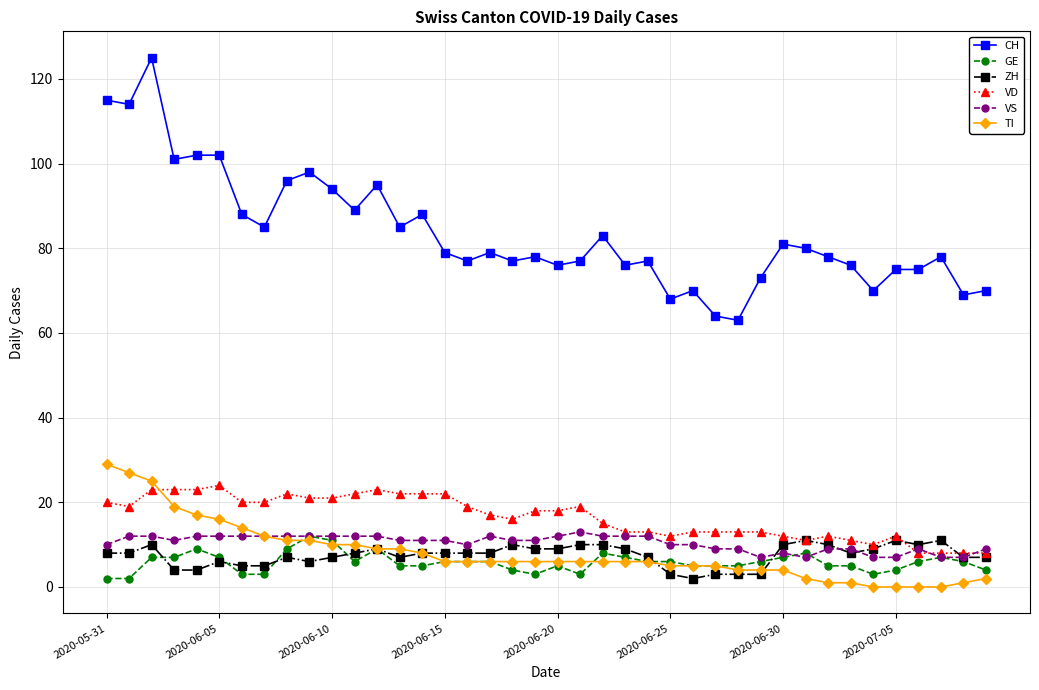

True or false: GE and CH intersect in this chart.

False